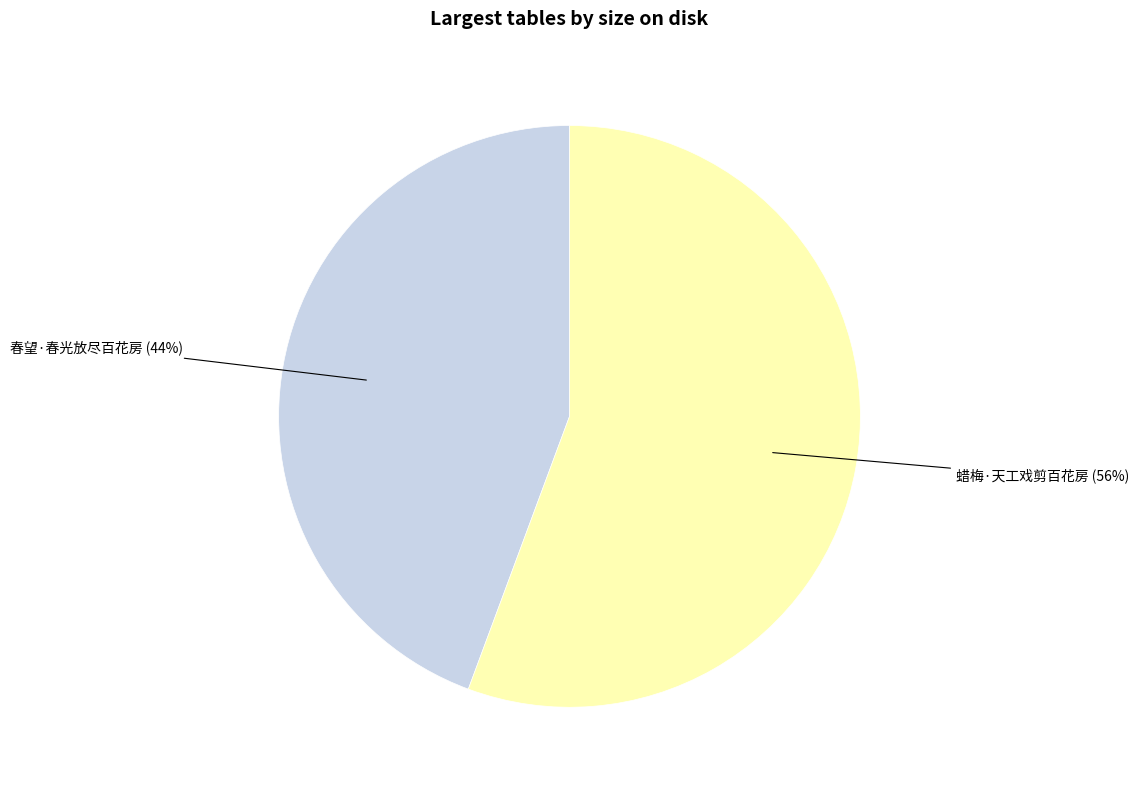

Is it true that 春望·春光放尽百花房 is 53% of the pie?

False